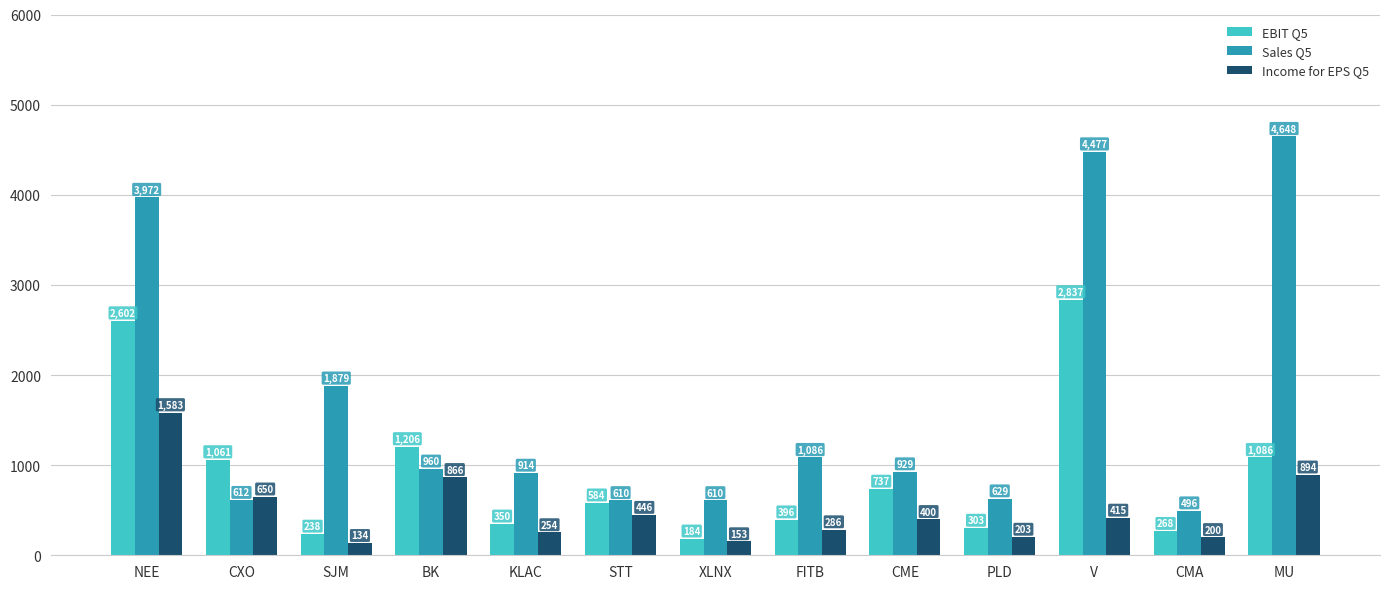

The Sales Q5 series shows 913.8 at KLAC. True or false?

True